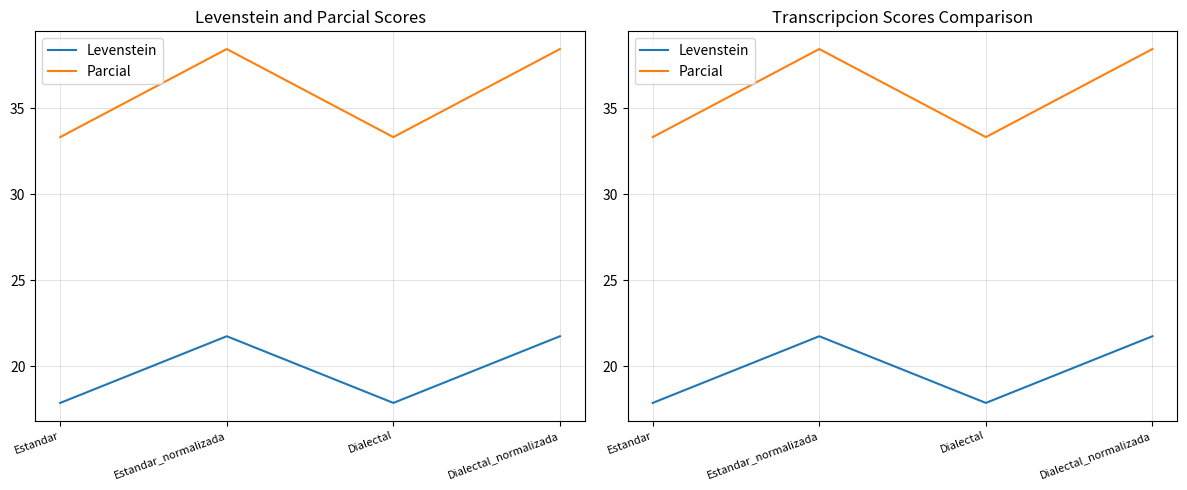

Where does the Parcial series first go above 38?

Estandar_normalizada